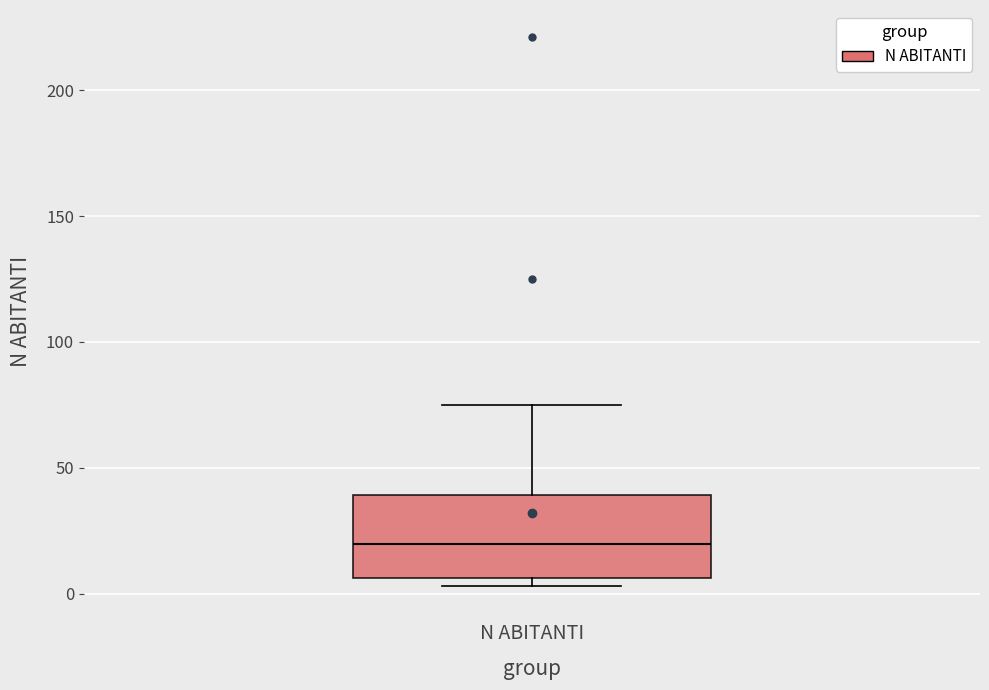

Where does the upper whisker of the box for N ABITANTI end on the y-axis? The values are not printed on the chart, so give them approximately, as read against the axis.

75